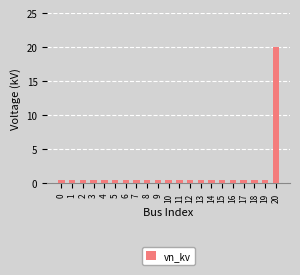

True or false: the data shows 0.4 at 1.

True